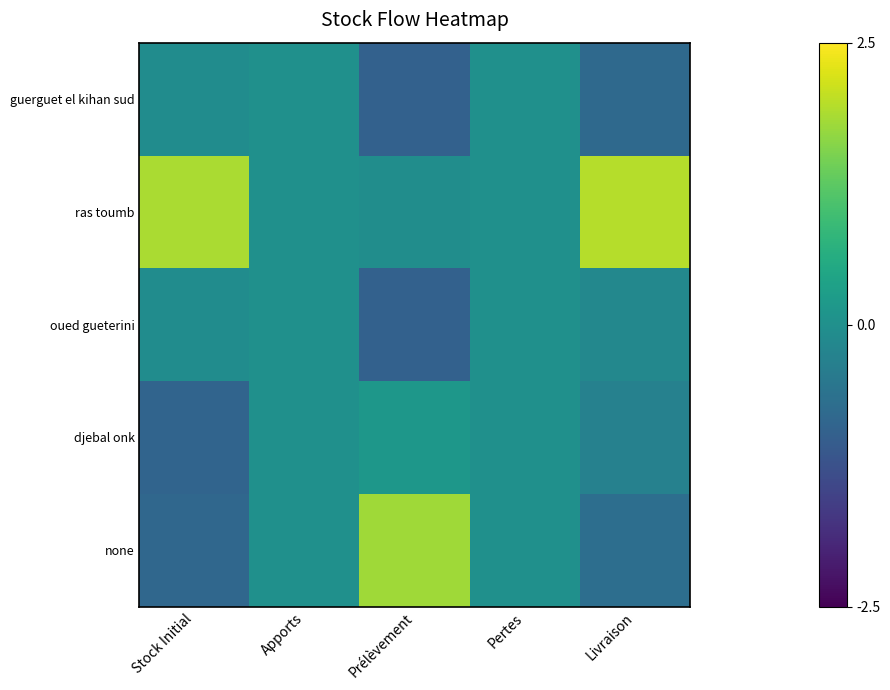

Which has a higher value, Stock Initial or Pertes?

Pertes